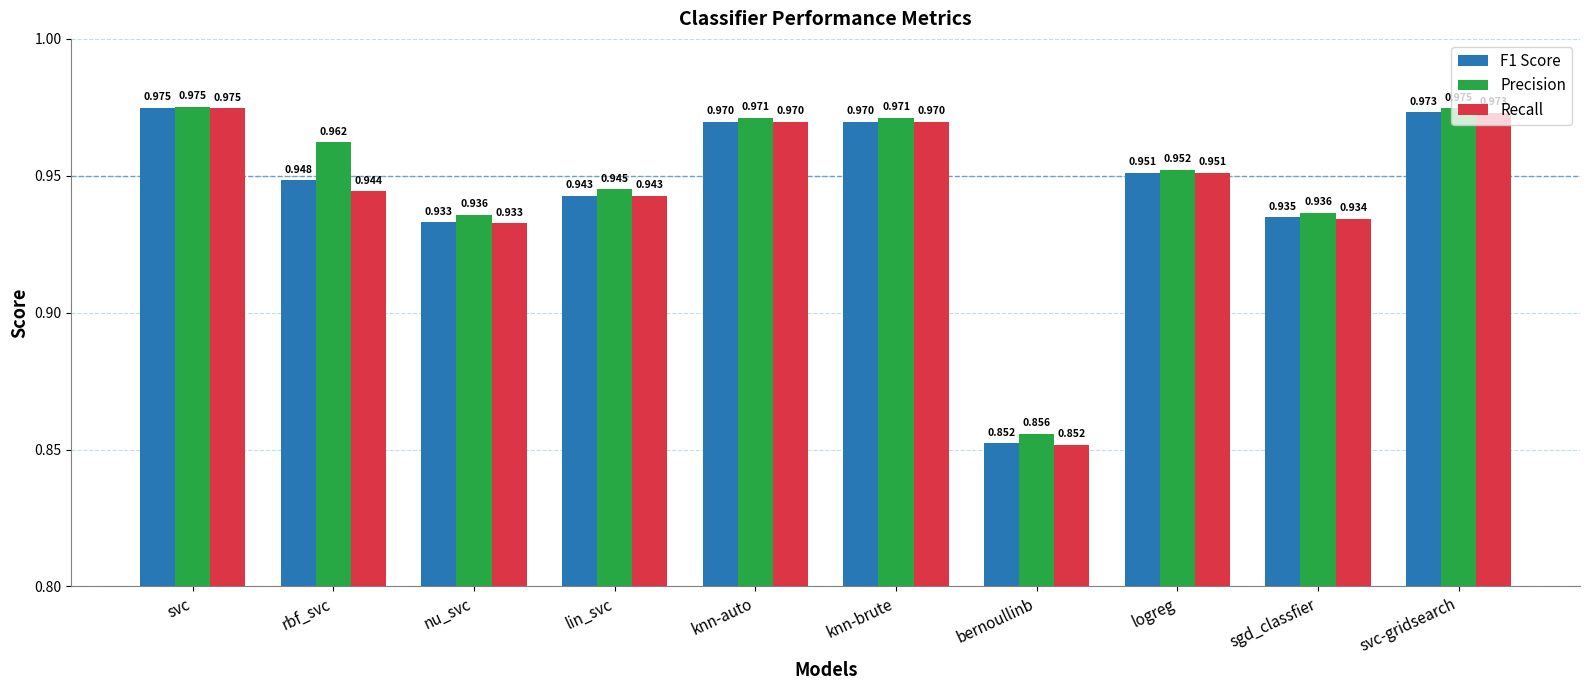

What is the total value across all series at lin_svc?

2.8